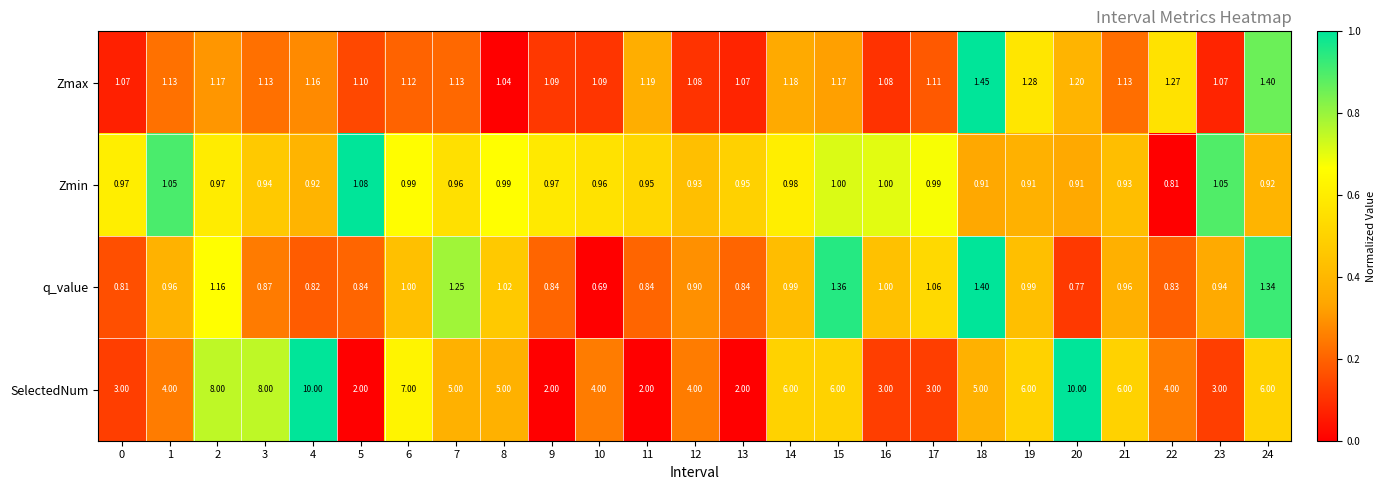

At 22, list the series in order from largest to smallest.

SelectedNum, Zmax, q_value, Zmin